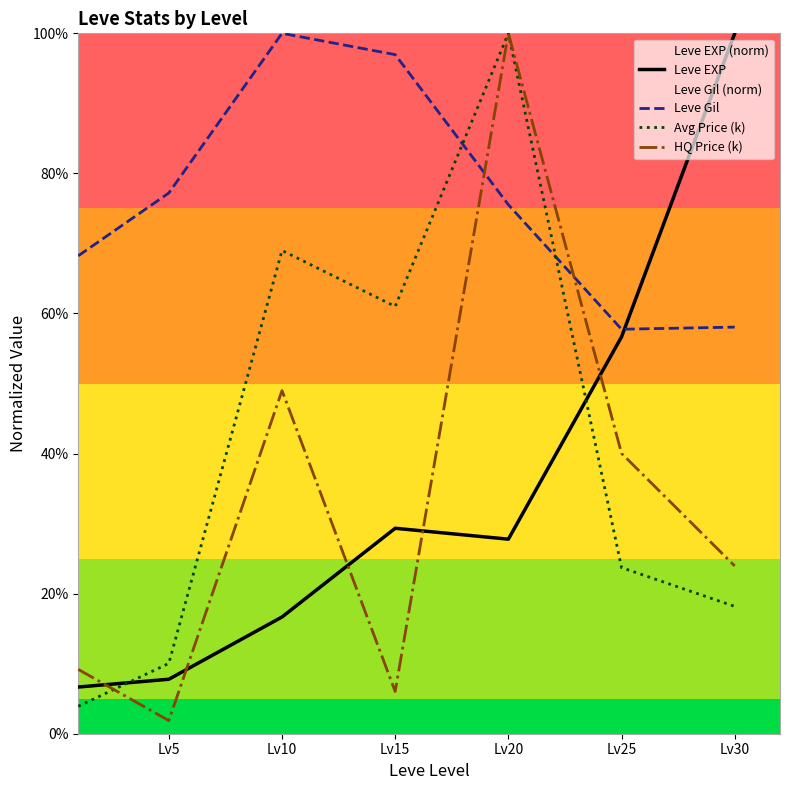

Does the chart display data point markers on the line(s)?

No